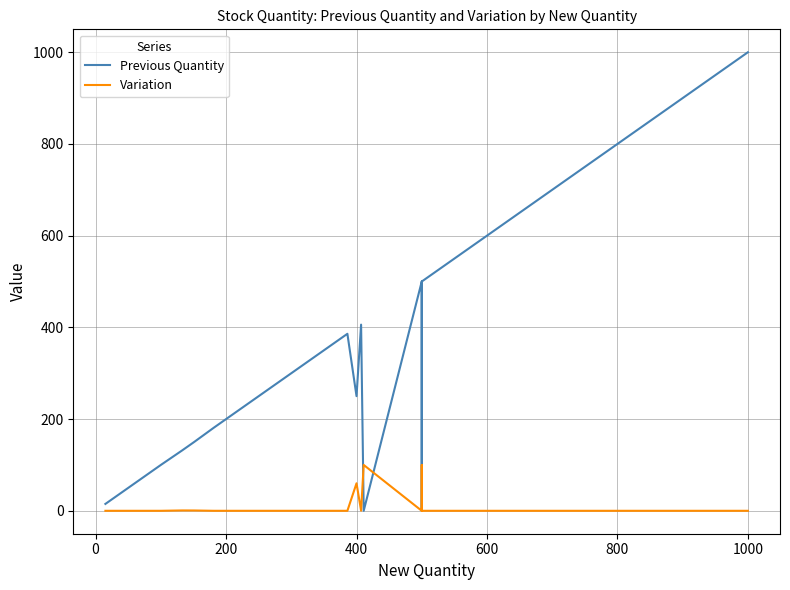

After their last crossing, which series has the higher values: Variation or Previous Quantity?

Previous Quantity